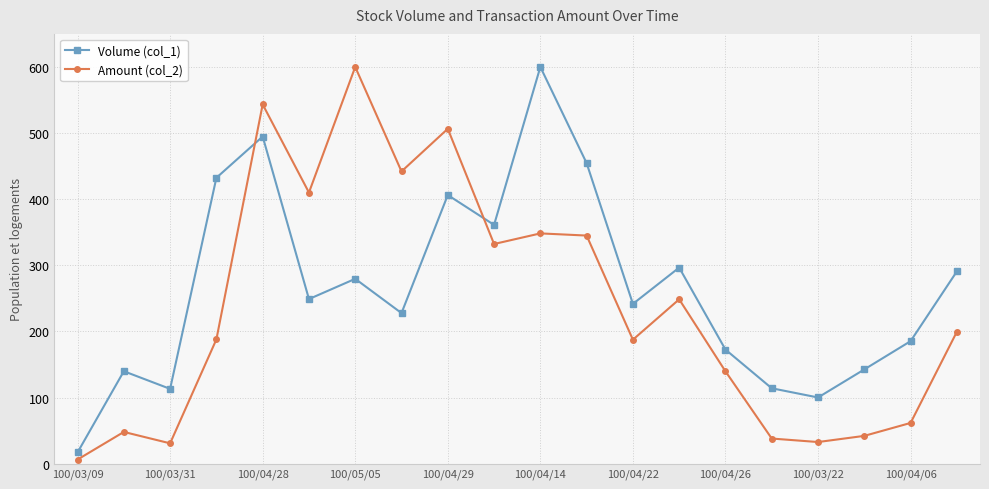

What is the value of the Volume (col_1) point at the 9th from the left?

406.3